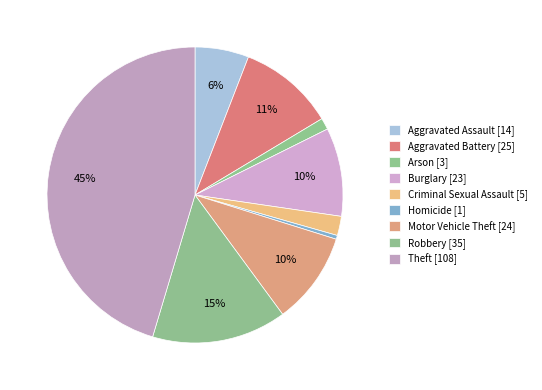

To the nearest percent, what is the difference between the Aggravated Assault and Motor Vehicle Theft slice percentages?

4%